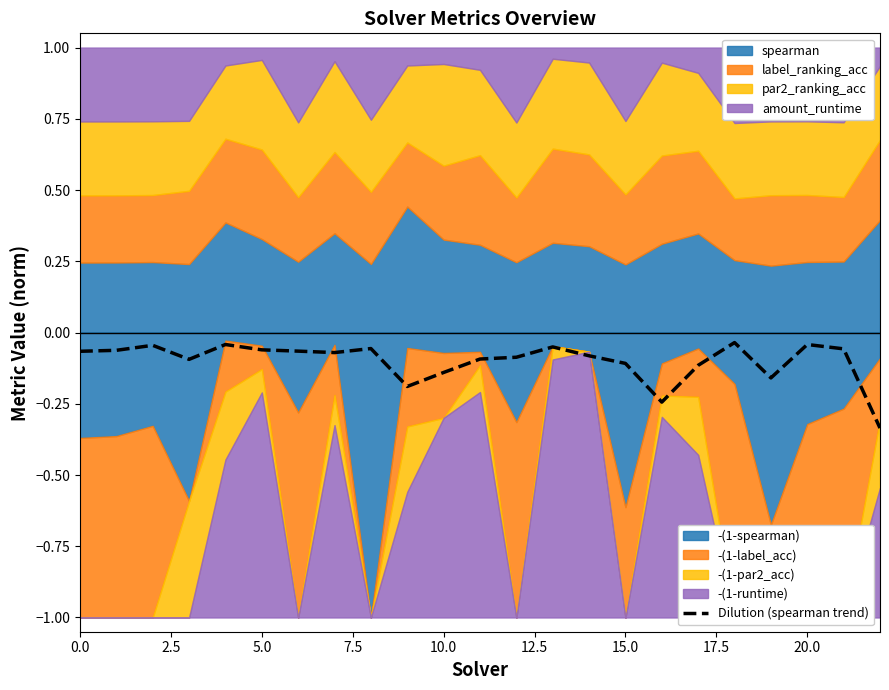

Which has a higher value, 10 or 13?

13